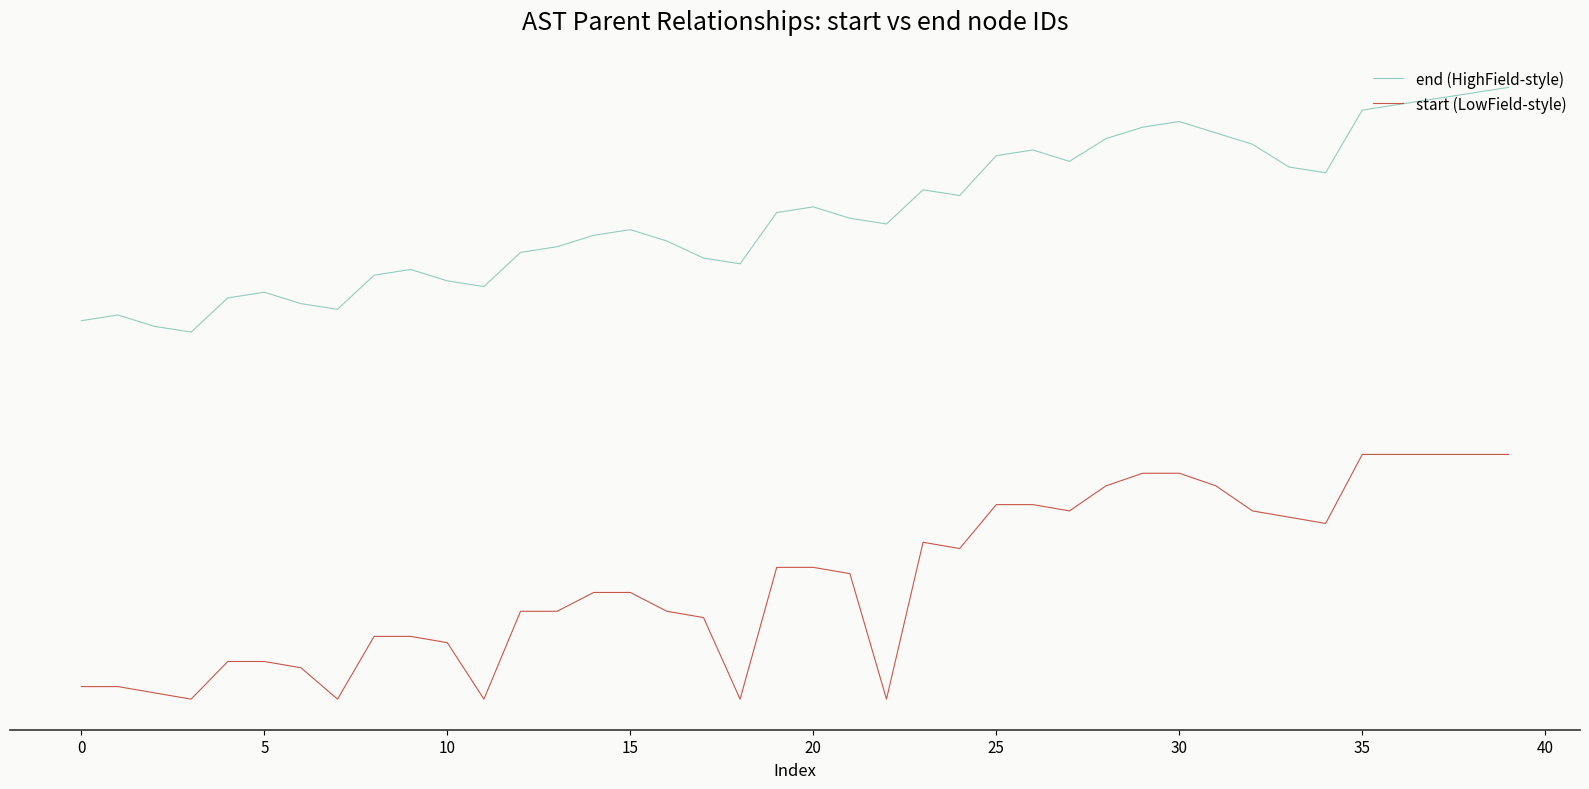

Does the chart have visible grid lines?

No